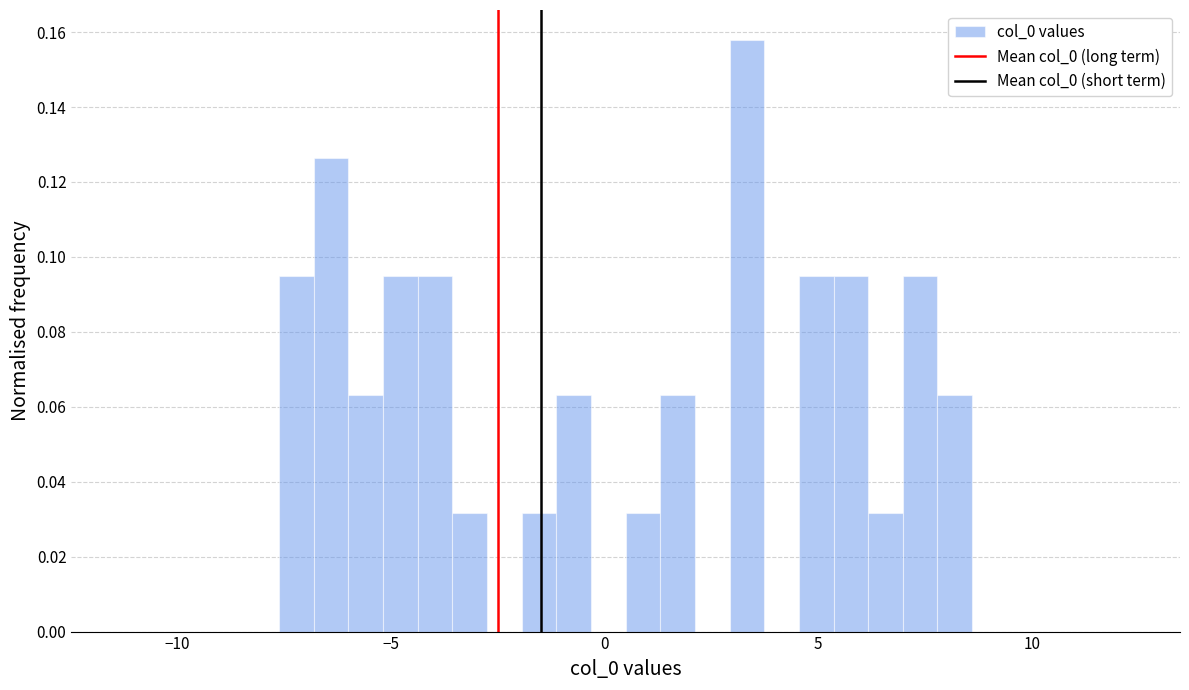

Read against the x-axis, roughly where is the centre of the tallest bar?

3.5